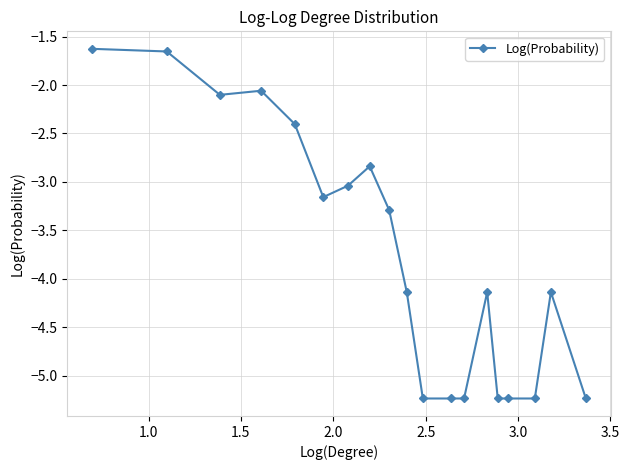

What is the maximum value shown in the chart?

-1.6